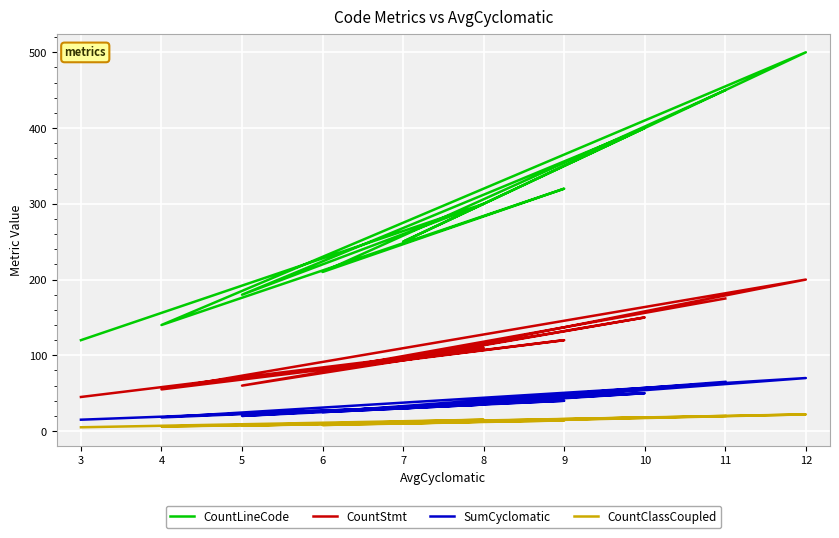

The value of CountLineCode at 9 is 320. True or false?

True